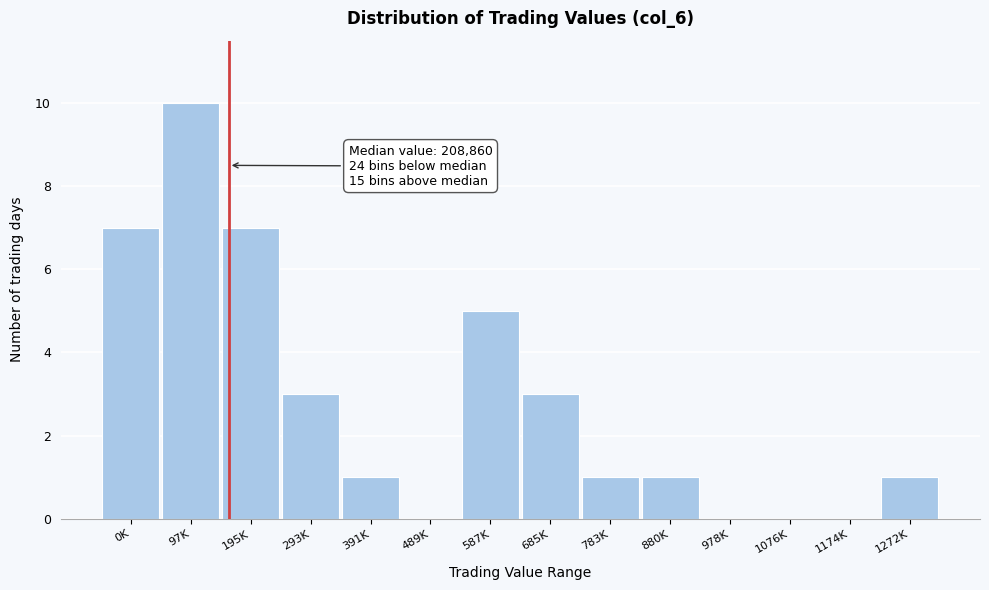

Reading left to right, list all the values displayed in this chart.

0K=7	97K=10	195K=7	293K=3	391K=1	489K=0	587K=5	685K=3	783K=1	880K=1	978K=0	1076K=0	1174K=0	1272K=1